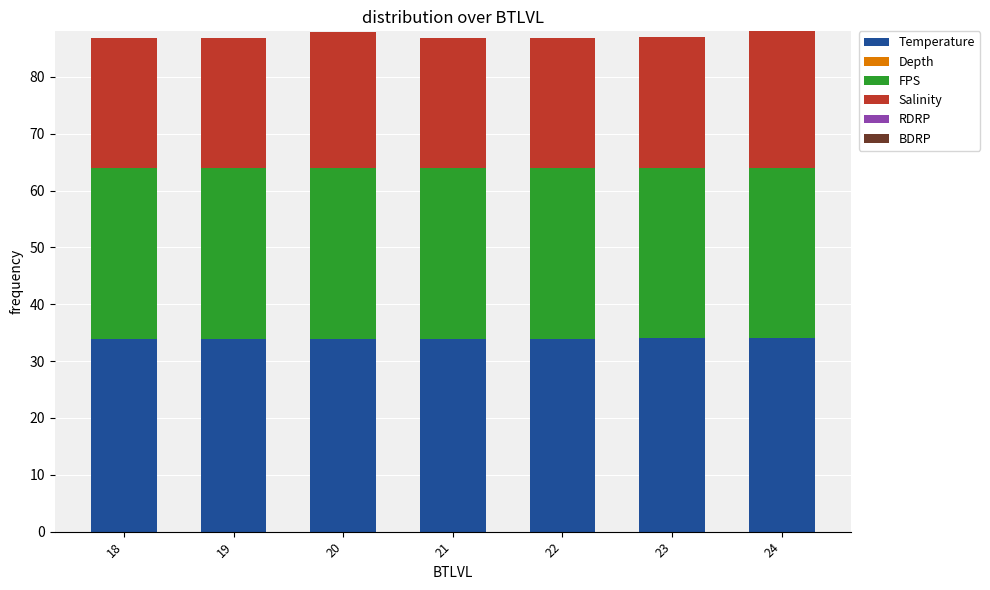

What is the minimum value for Temperature?

33.9